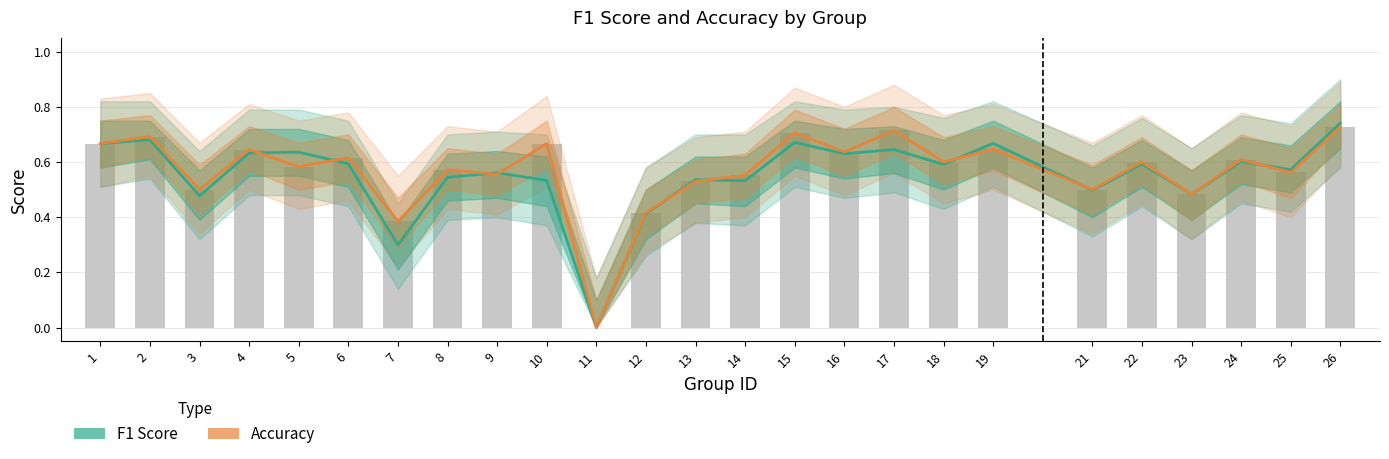

List the labels in order of F1 Score value, smallest first.

11, 7, 12, 3, 23, 21, 14, 10, 13, 8, 9, 25, 18, 22, 6, 24, 16, 4, 5, 17, 1, 19, 15, 2, 26